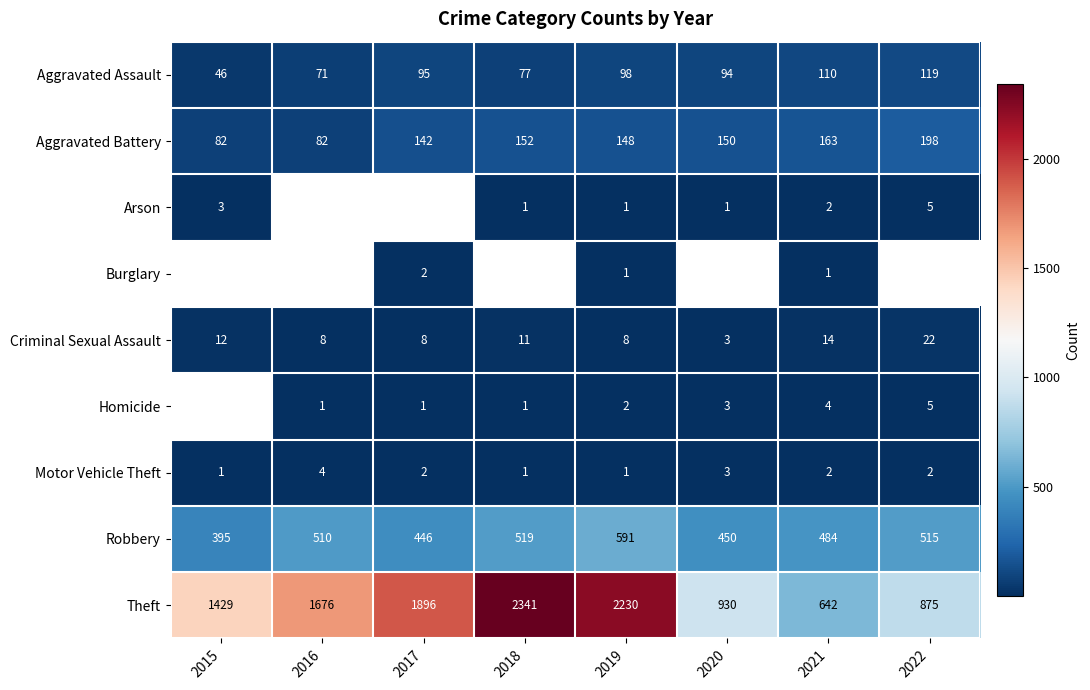

Which has a higher value, 2018 or 2020?

2020